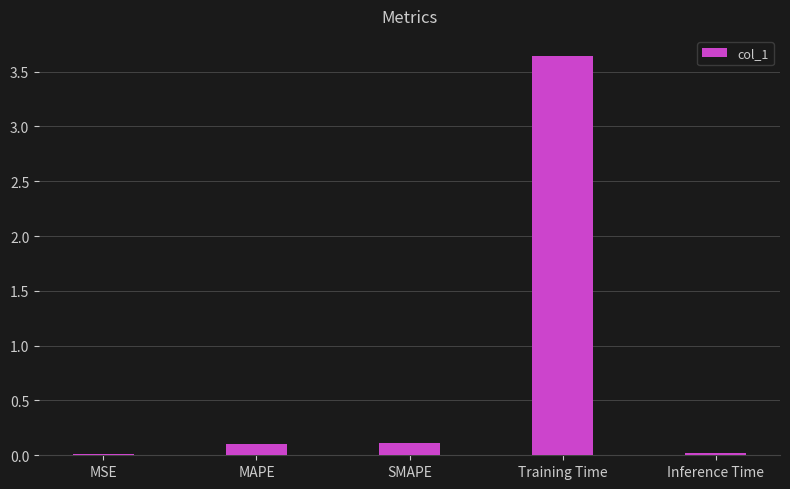

What is the sum of all values?

3.9